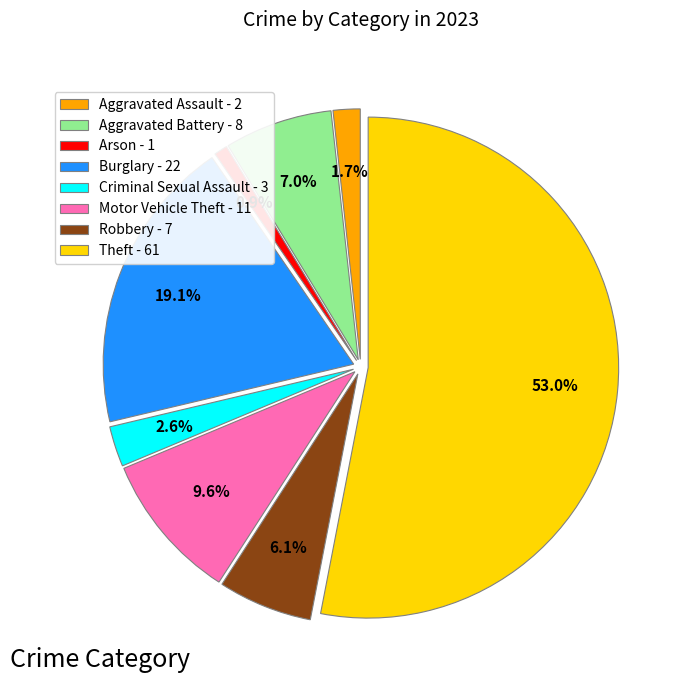

What is the ratio of the value at Aggravated Battery to the value at Arson?

8.0